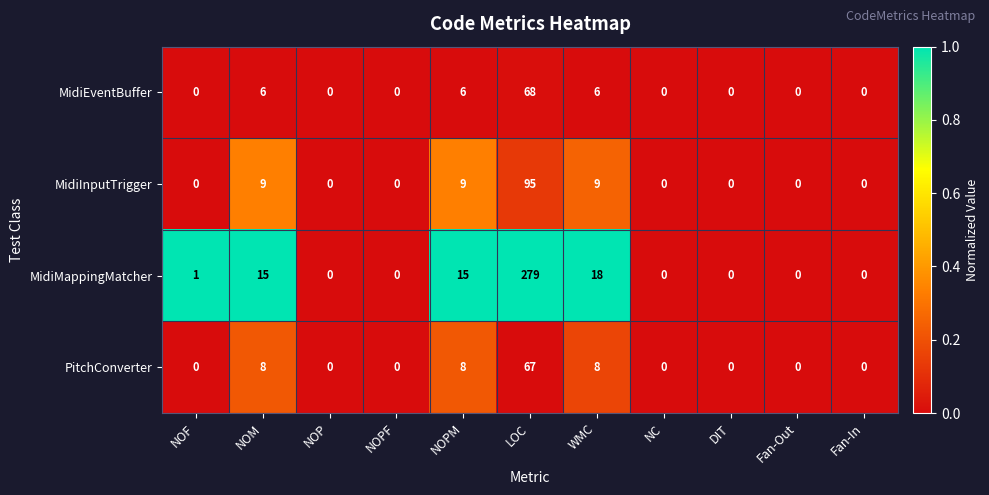

What is the average value of the MidiInputTrigger series?

11